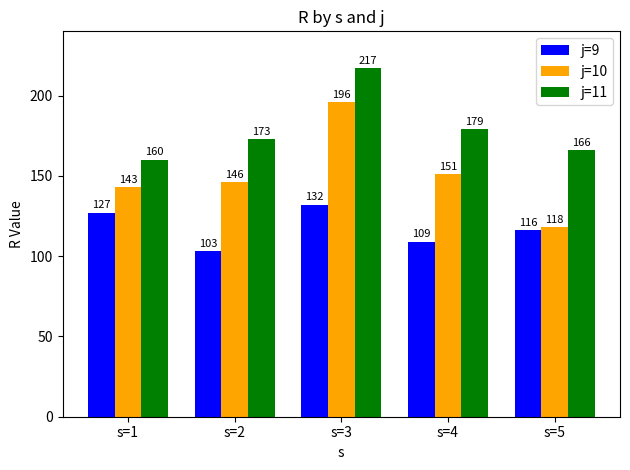

Reading left to right, list all the values displayed in this chart.

j=9: 127	103	132	109	116
j=10: 143	146	196	151	118
j=11: 160	173	217	179	166